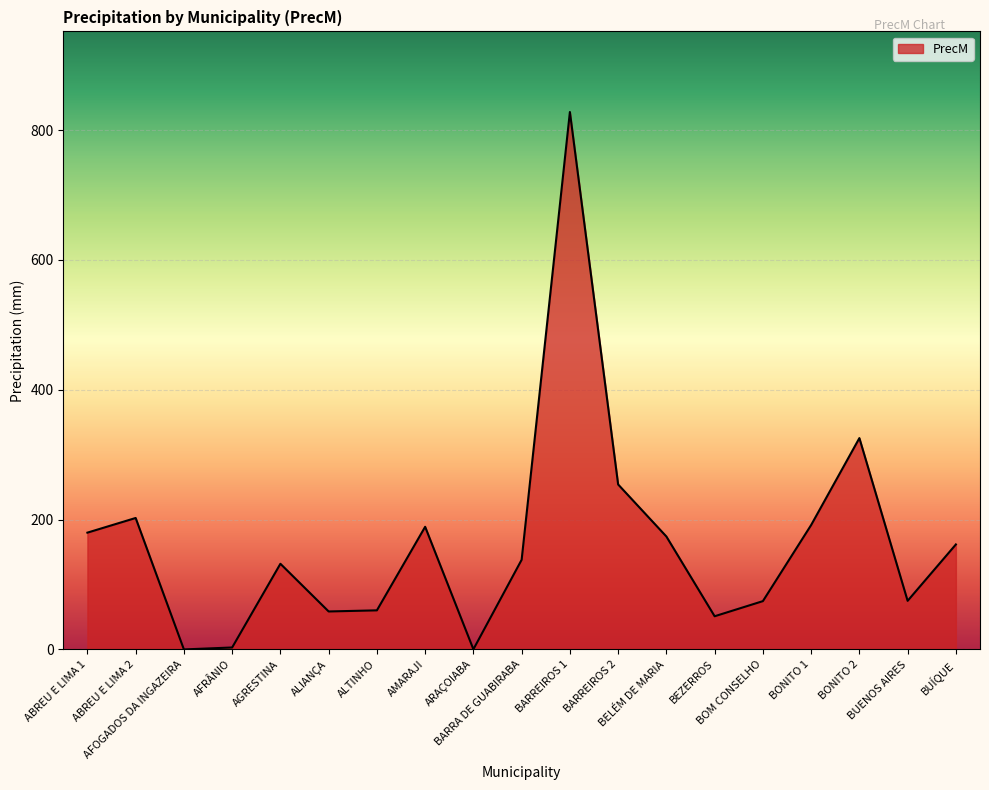

How many lines are shown in the chart?

1